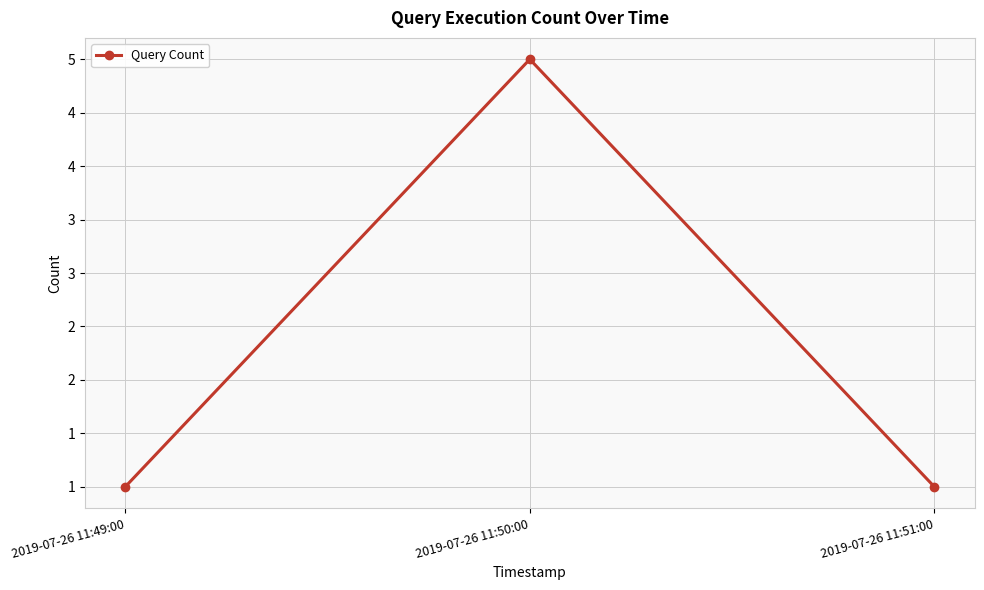

What is the ratio of the value at 2019-07-26 11:50:00 to the value at 2019-07-26 11:49:00?

5.0